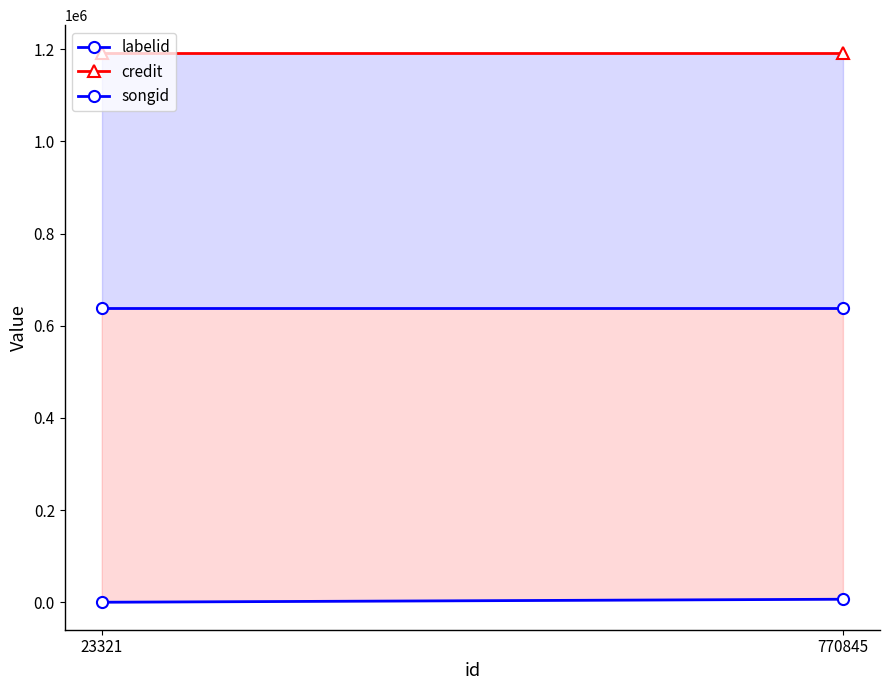

The credit series shows 1192527 at 23321. True or false?

True